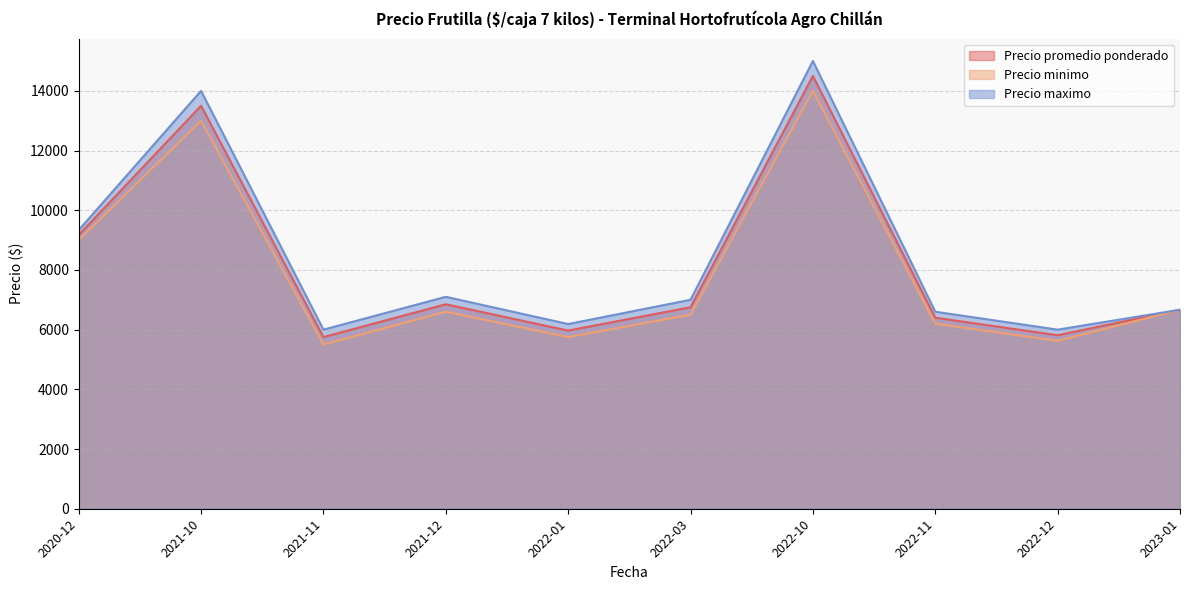

Is the value of Precio promedio ponderado at 2022-03 greater than the value of Precio maximo at 2022-10?

No